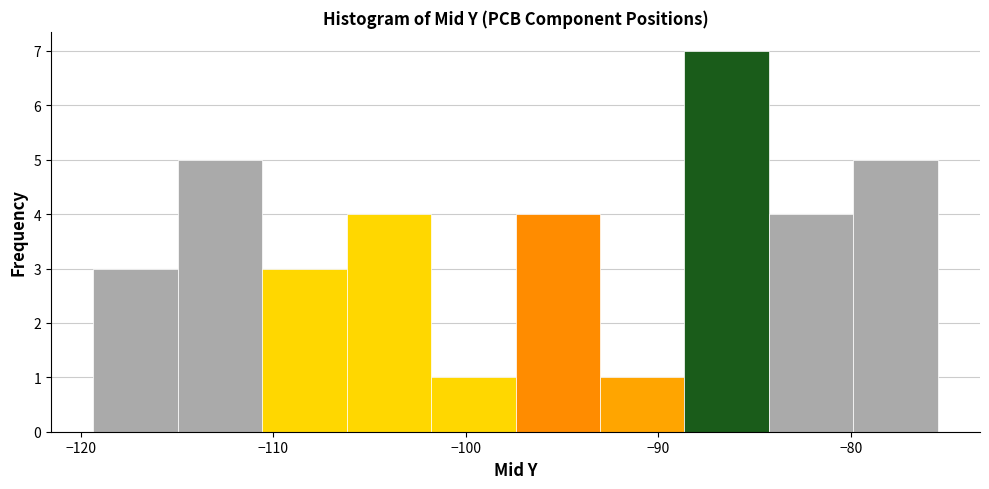

Reading left to right, transcribe this chart: for each bar, give the range it covers on the x-axis and its height. Neither the bar edges nor the heights are printed on the chart, so give them approximately, as read against the axes.

-119 to -115: 3
-115 to -111: 5
-111 to -106: 3
-106 to -102: 4
-102 to -97: 1
-97 to -93: 4
-93 to -89: 1
-89 to -84: 7
-84 to -80: 4
-80 to -75: 5